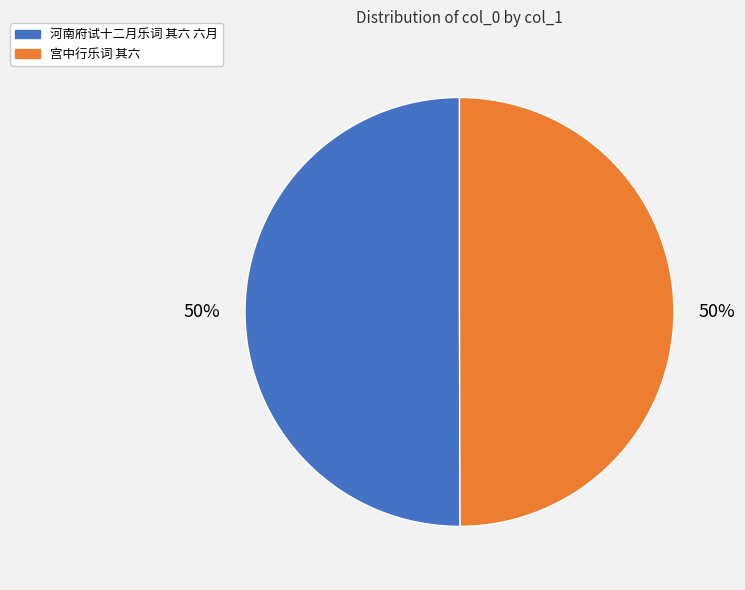

Count the number of slices in the pie.

2